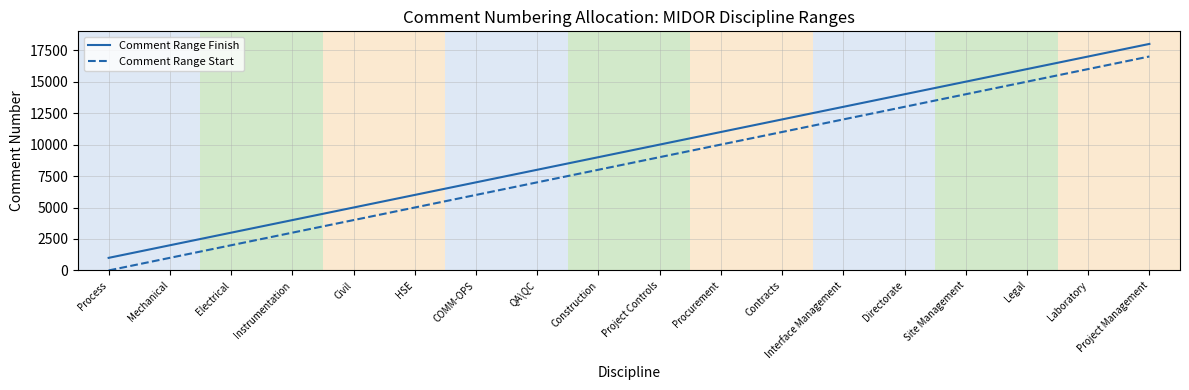

What is the sum of the Comment Range Start values at Construction and QA\QC?

15002